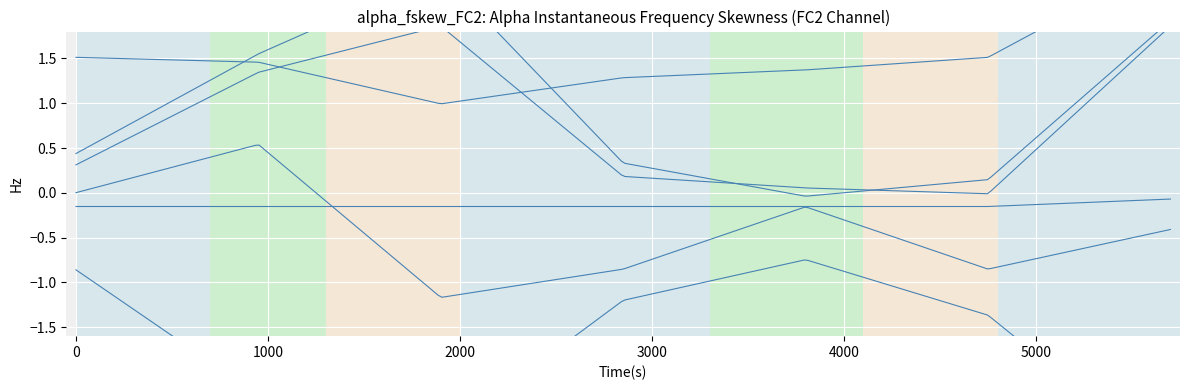

Is the value of col_7 at 1 greater than the value of col_16 at 0?

Yes